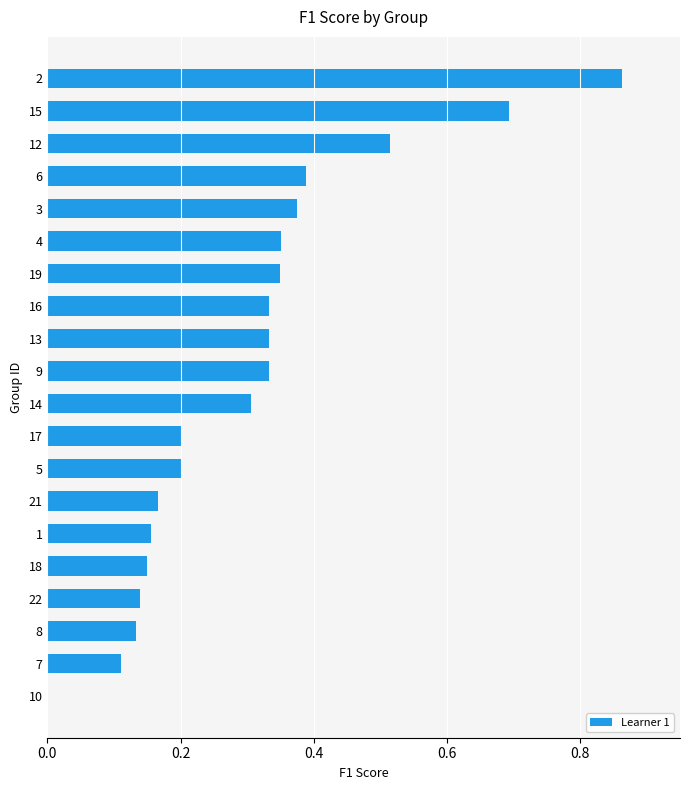

Is it true that the value at 6 is 0.6?

False